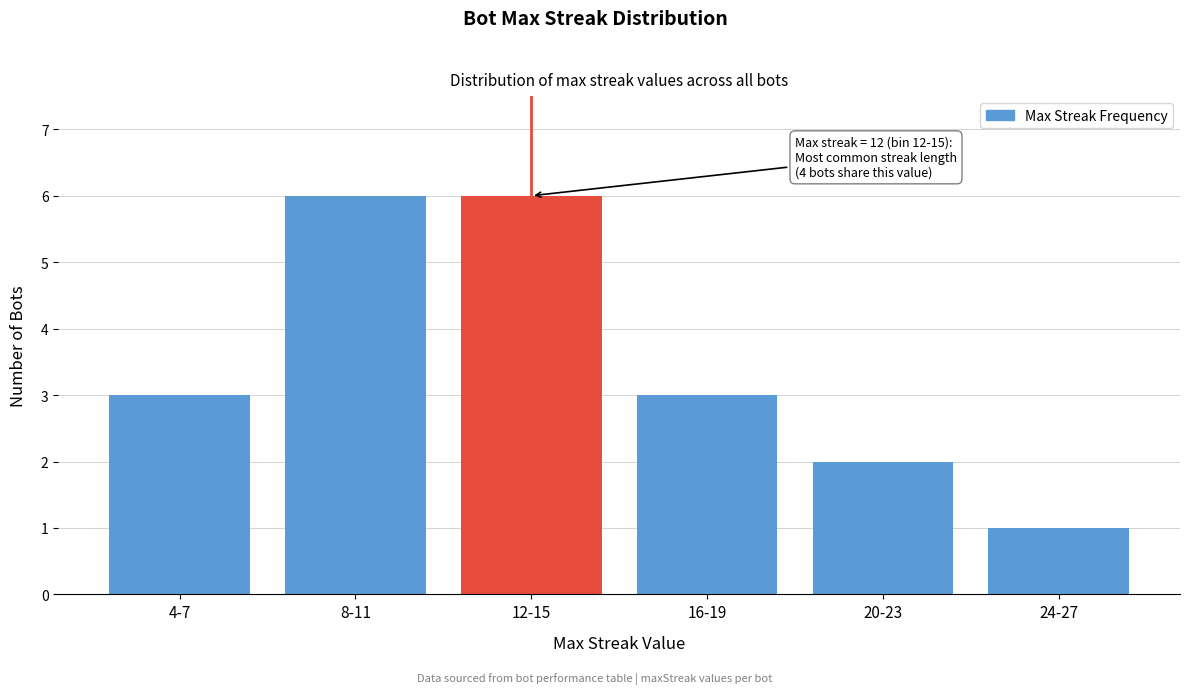

Reading left to right, what are all the values shown in this chart?

3	6	6	3	2	1